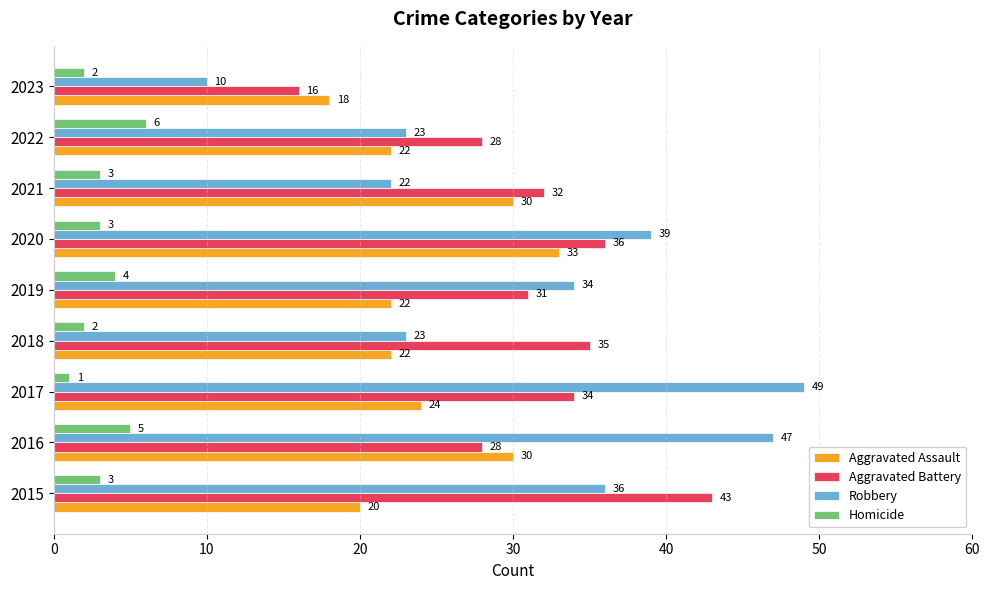

How many Aggravated Assault values are between 22 and 30?

6